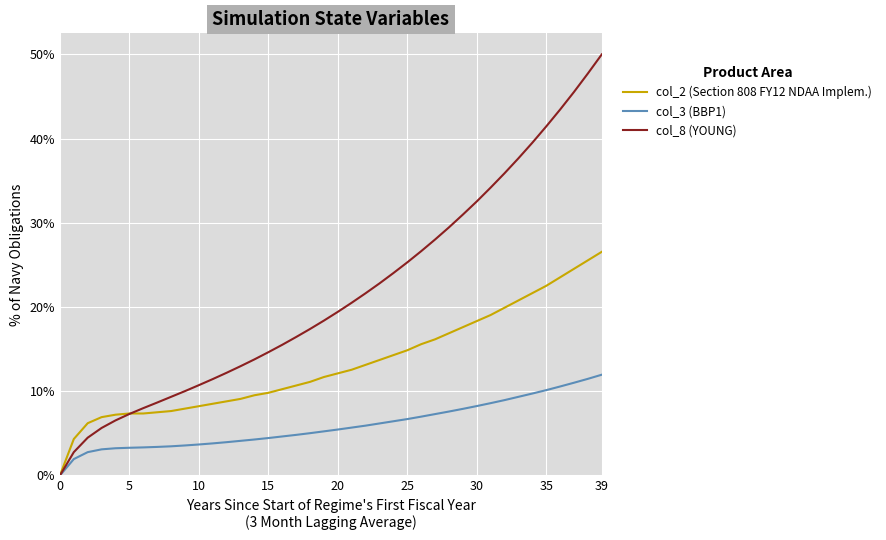

What is the maximum value for col_8 (YOUNG)?

50.0